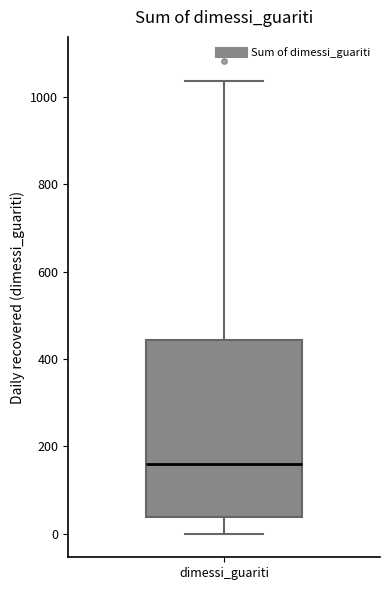

Read this box plot against the y-axis: the position of the median line, the range covered by the box, and the ends of both whiskers. The values are not printed on the chart, so give them approximately, as read against the axis.

median 160, box 40 to 440, whiskers 0 to 1040